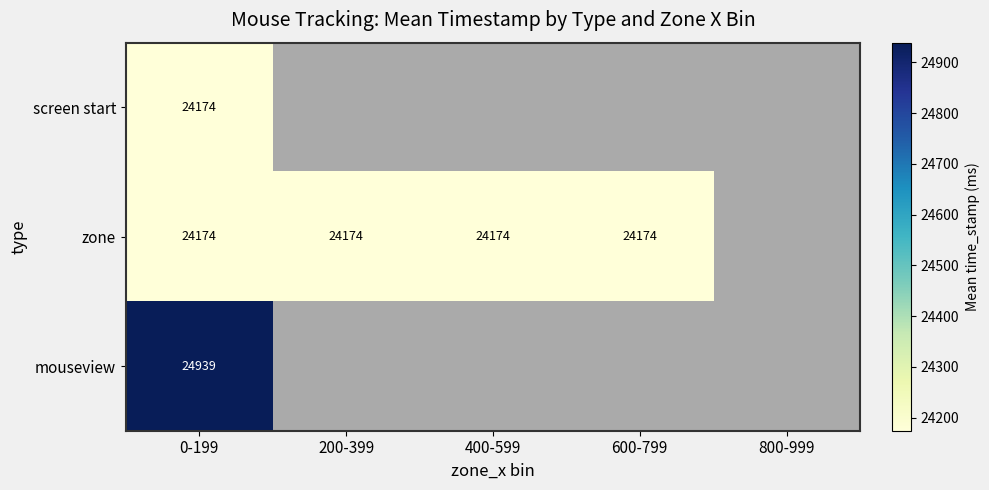

What is the sum of the zone values at 200-399 and 600-799?

48348.0